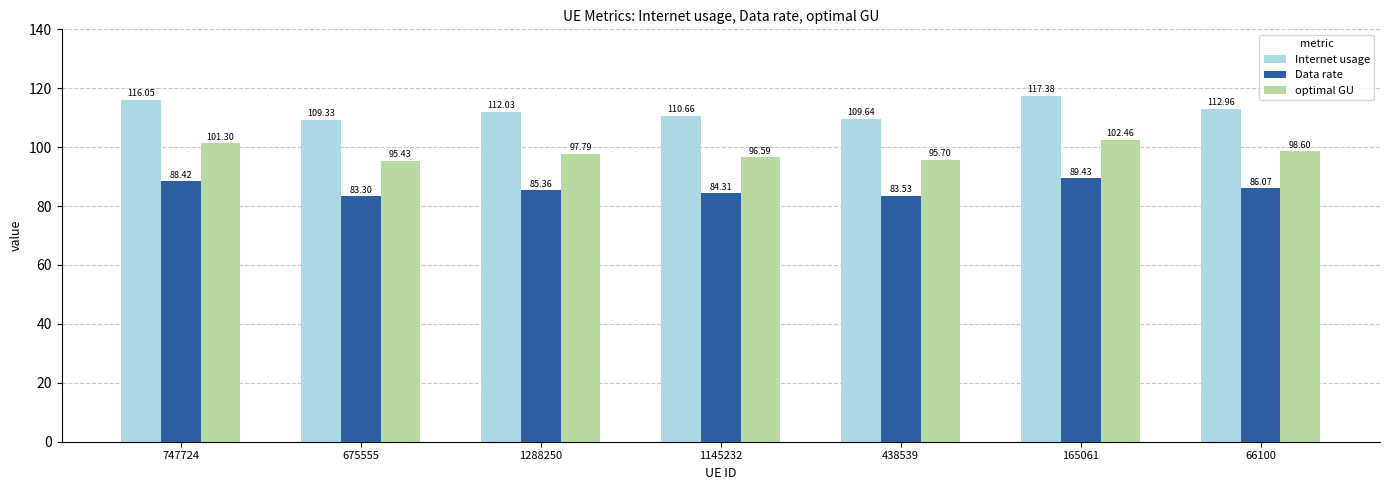

The optimal GU series shows 57.6 at 1288250. True or false?

False